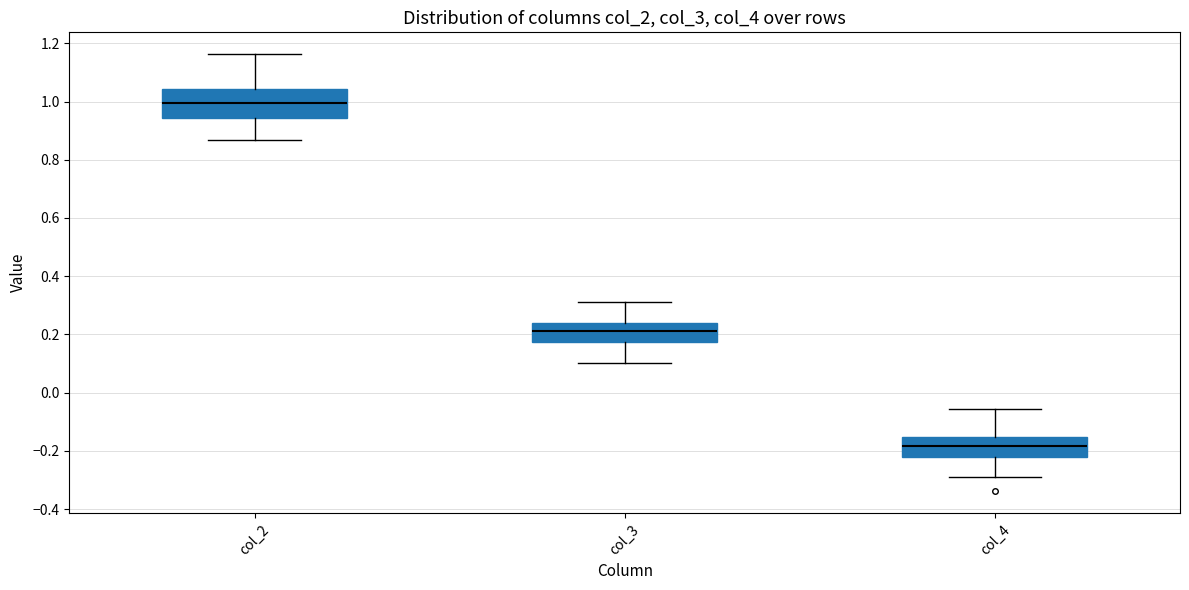

Which box's median line is the lowest?

col_4